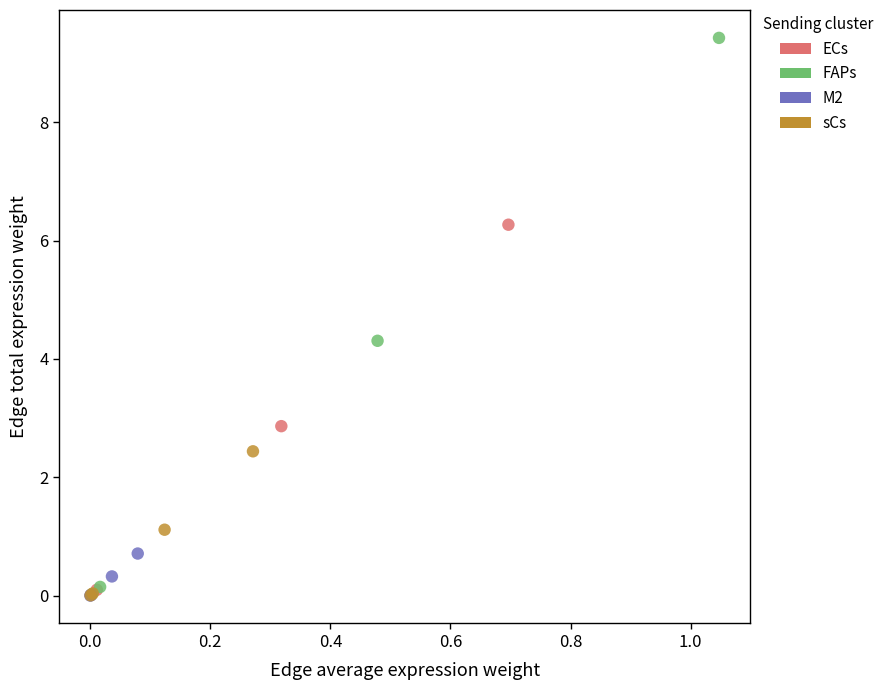

Which series has the largest Y range (max minus min)?

FAPs